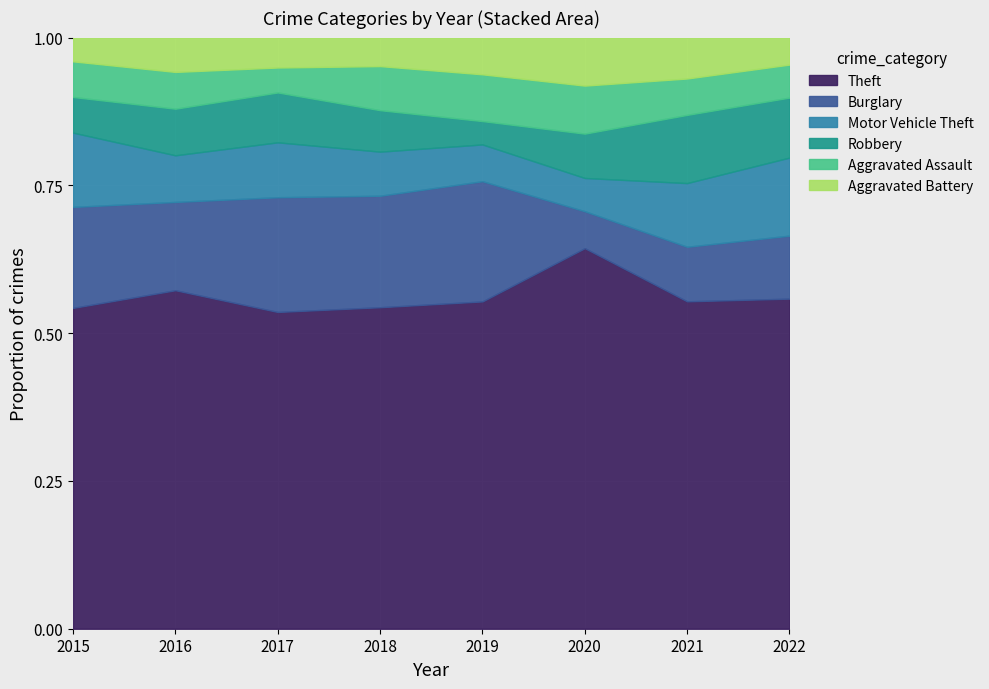

Which category has the highest value in the Theft series?

2020